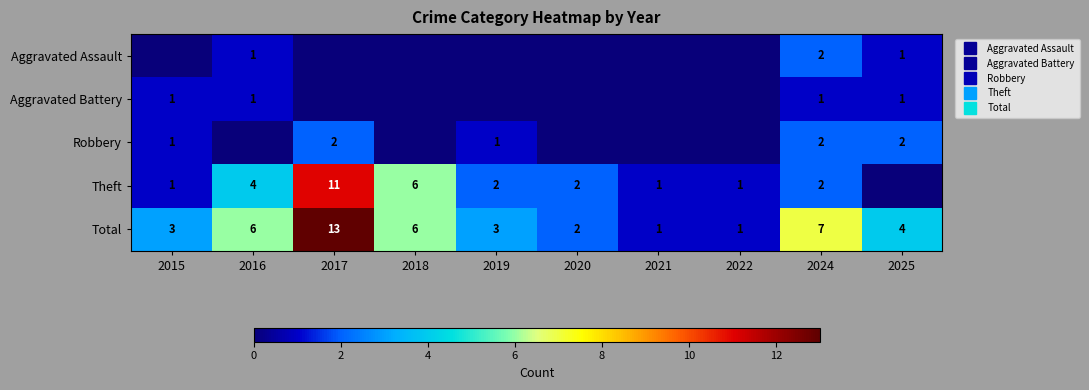

Which series has the widest spread of values?

Total